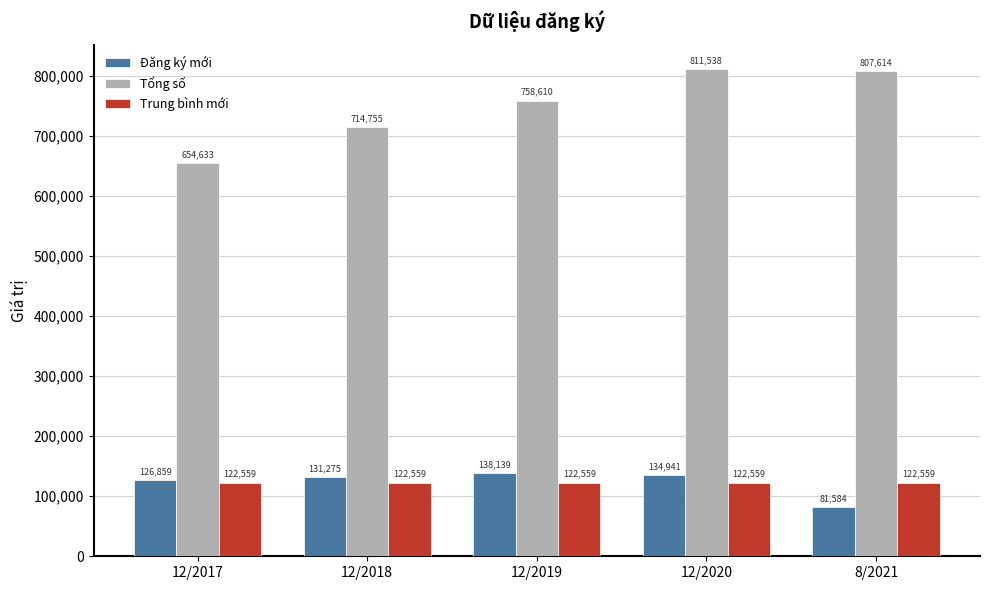

The value of Trung bình mới at 12/2018 is 122559.6. True or false?

True